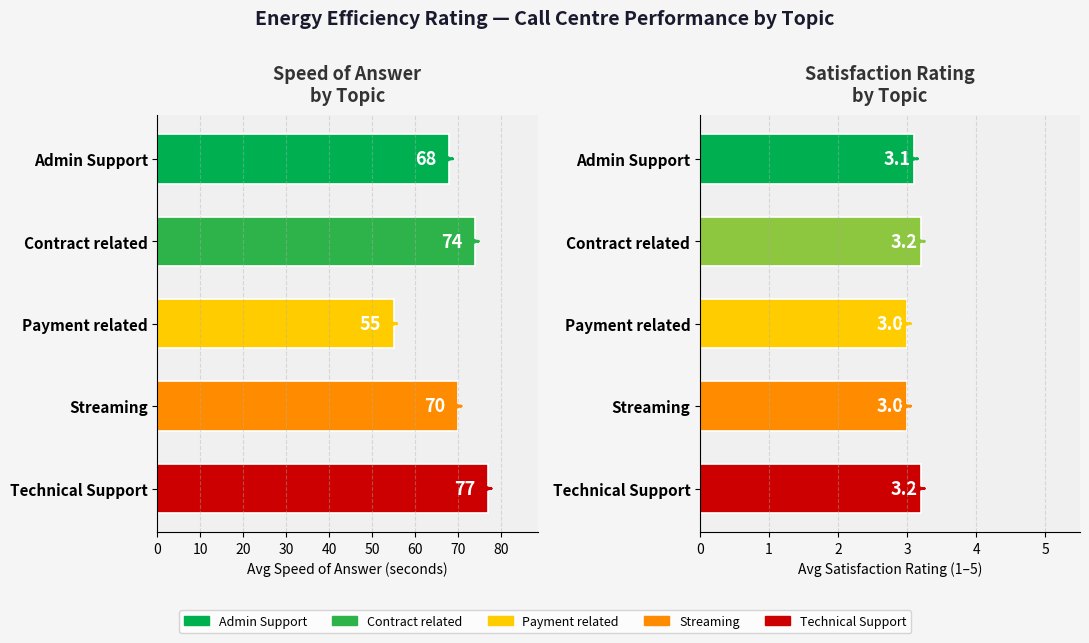

Between Admin Support and Technical Support, which is larger?

Technical Support